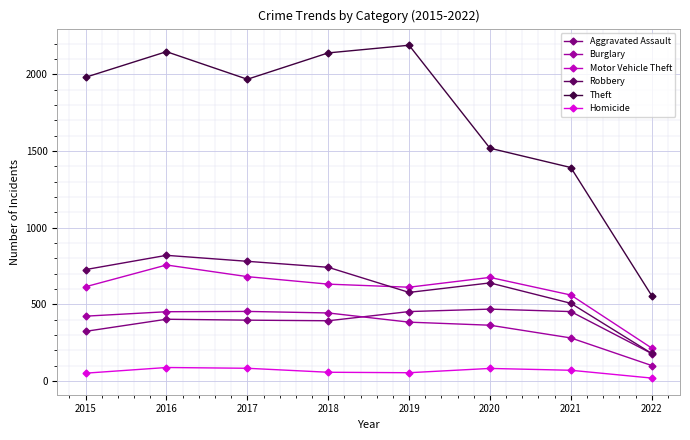

True or false: Burglary and Robbery cross at least once.

False